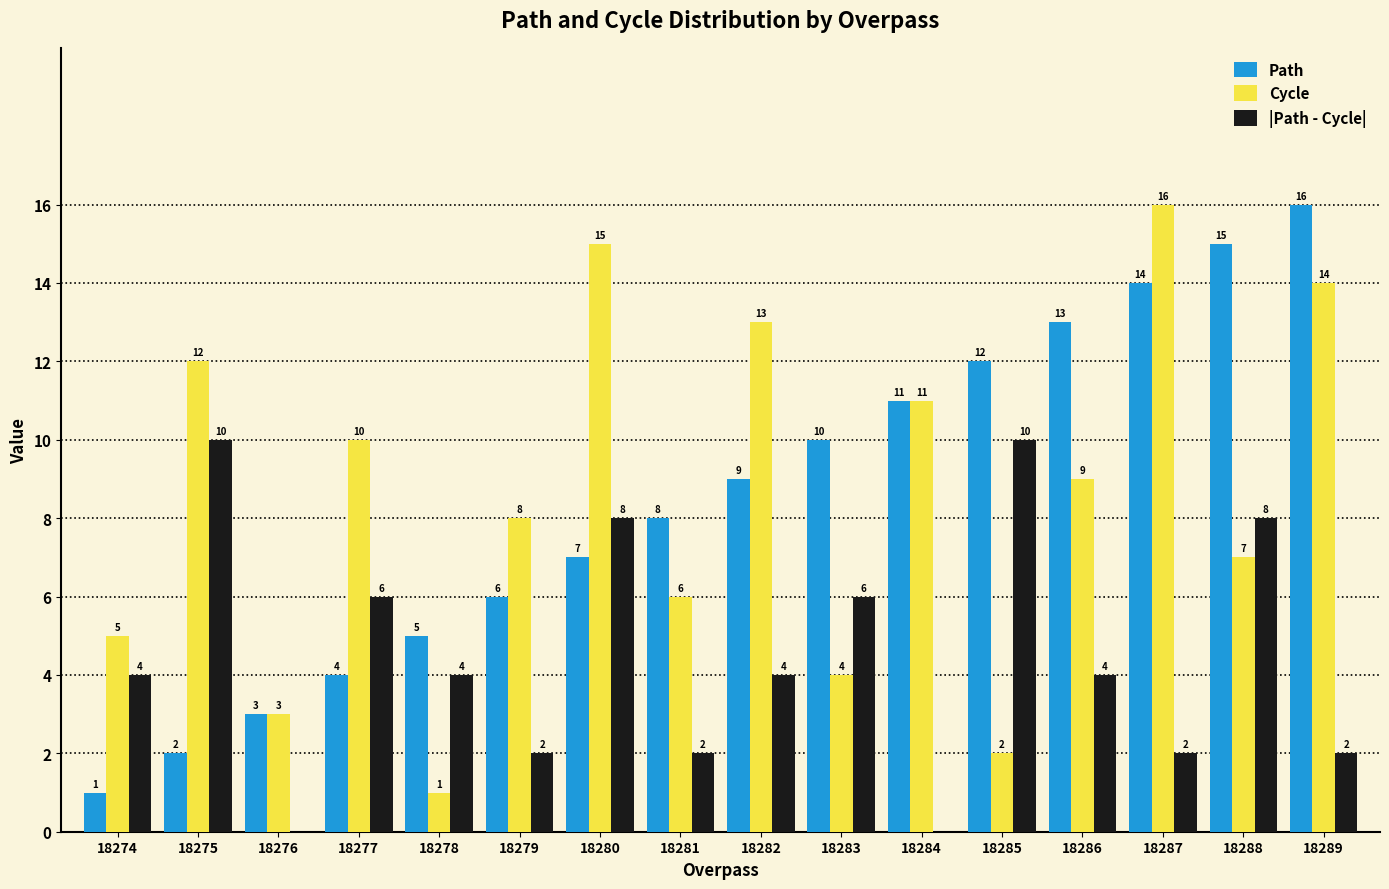

At which label does Cycle first exceed 9?

18275